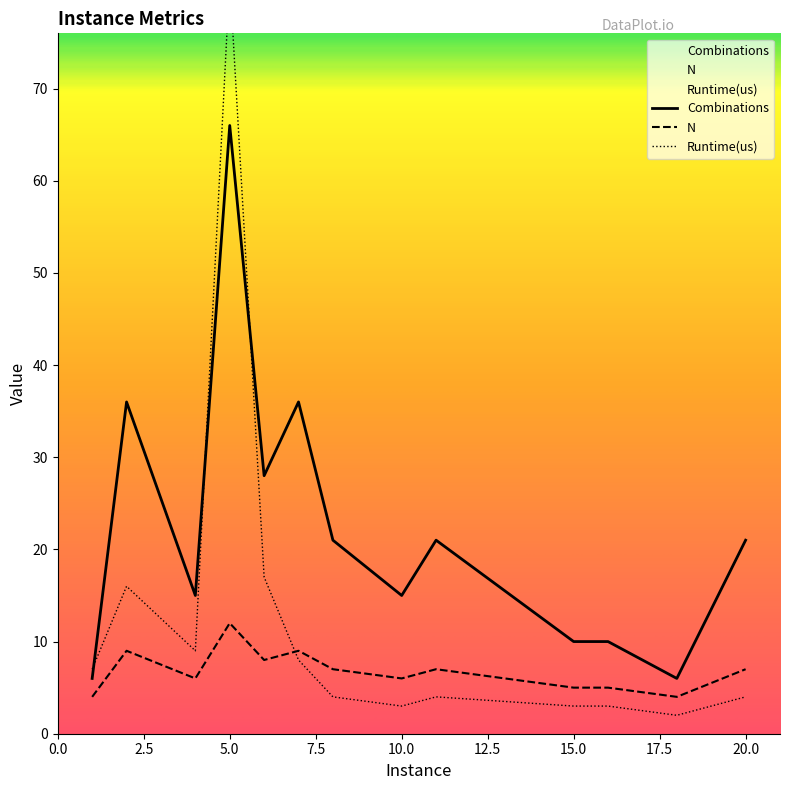

Which series has the largest range (max minus min)?

Runtime(us)